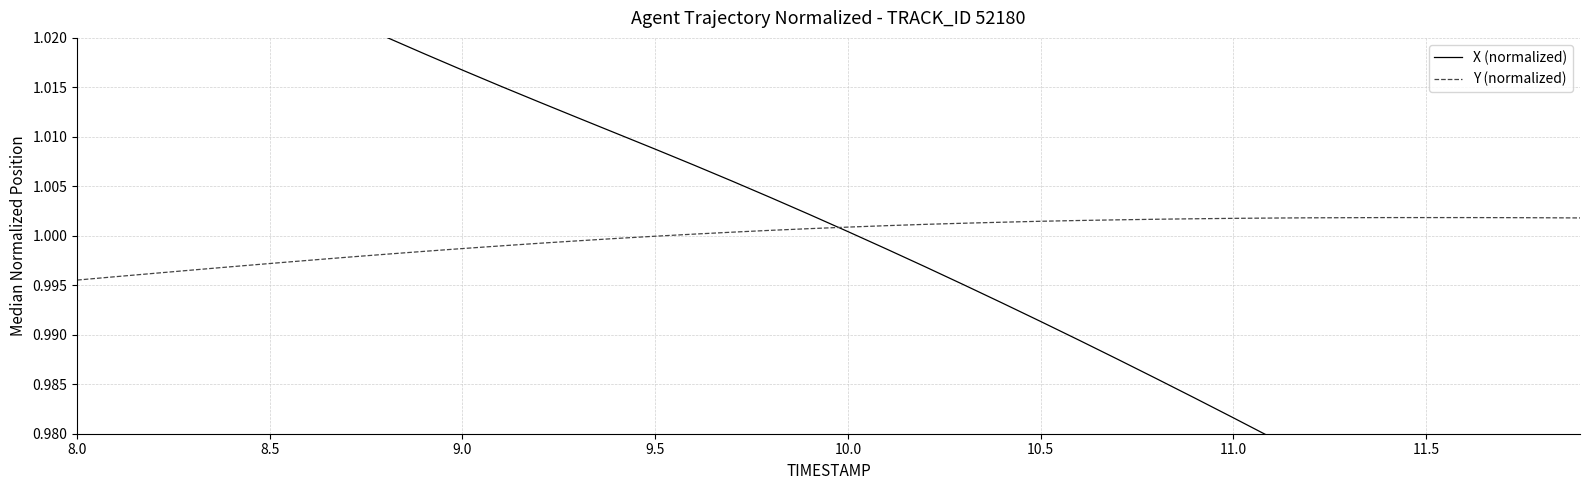

How many intersections are there between X (normalized) and Y (normalized)?

1